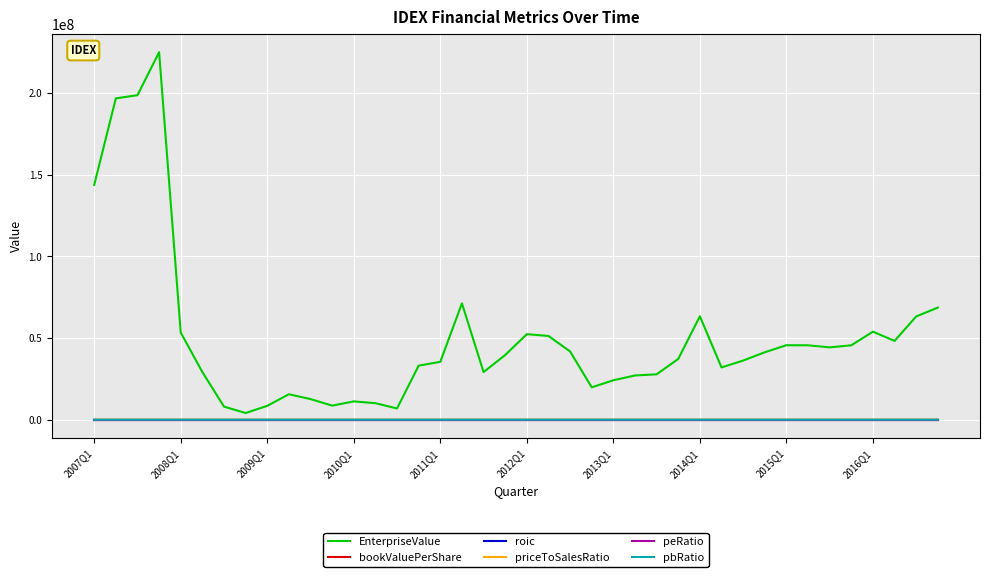

What is the greatest value displayed?

224850430.0